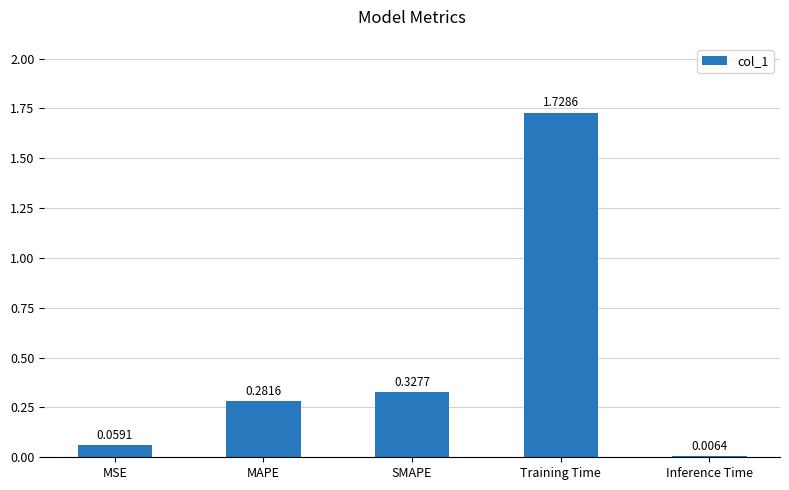

Between MSE and Training Time, which is larger?

Training Time